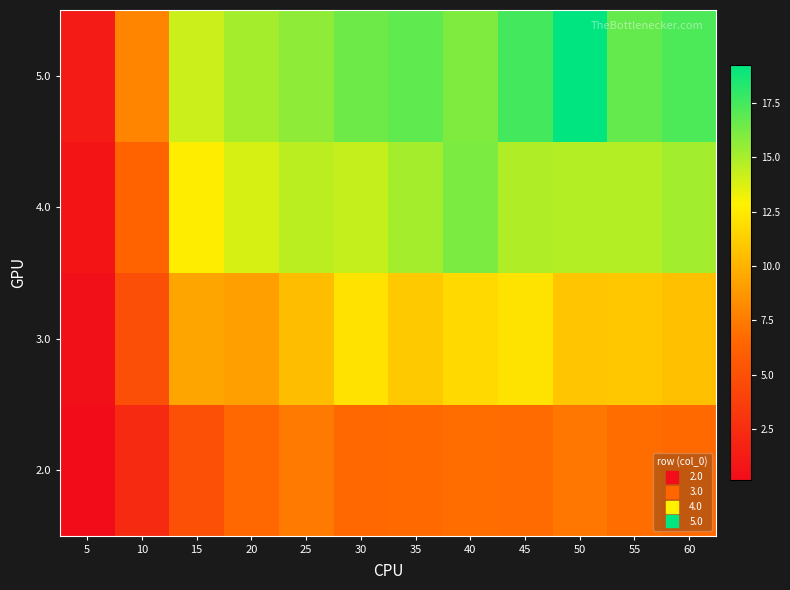

What is the total value across all series at 60?

49.8